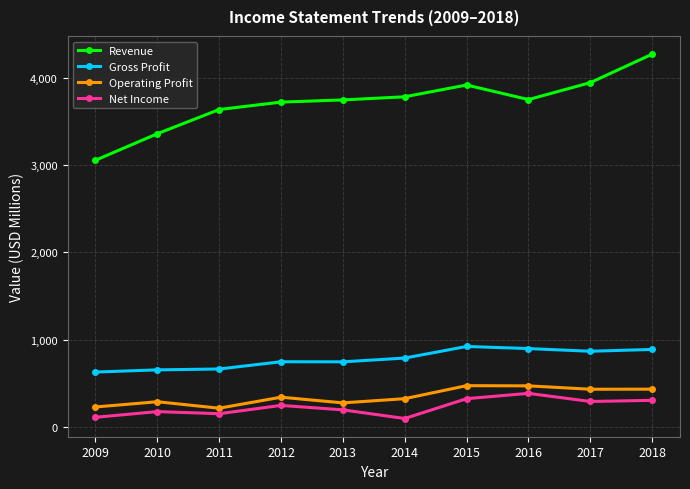

What is the greatest value displayed?

4270